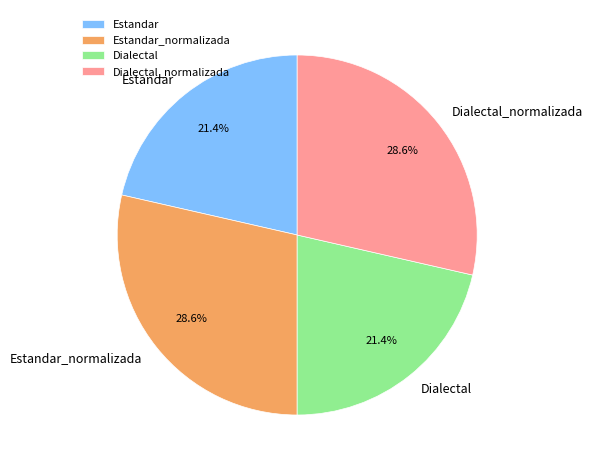

What is the total percentage of Estandar and Estandar_normalizada?

50.0%